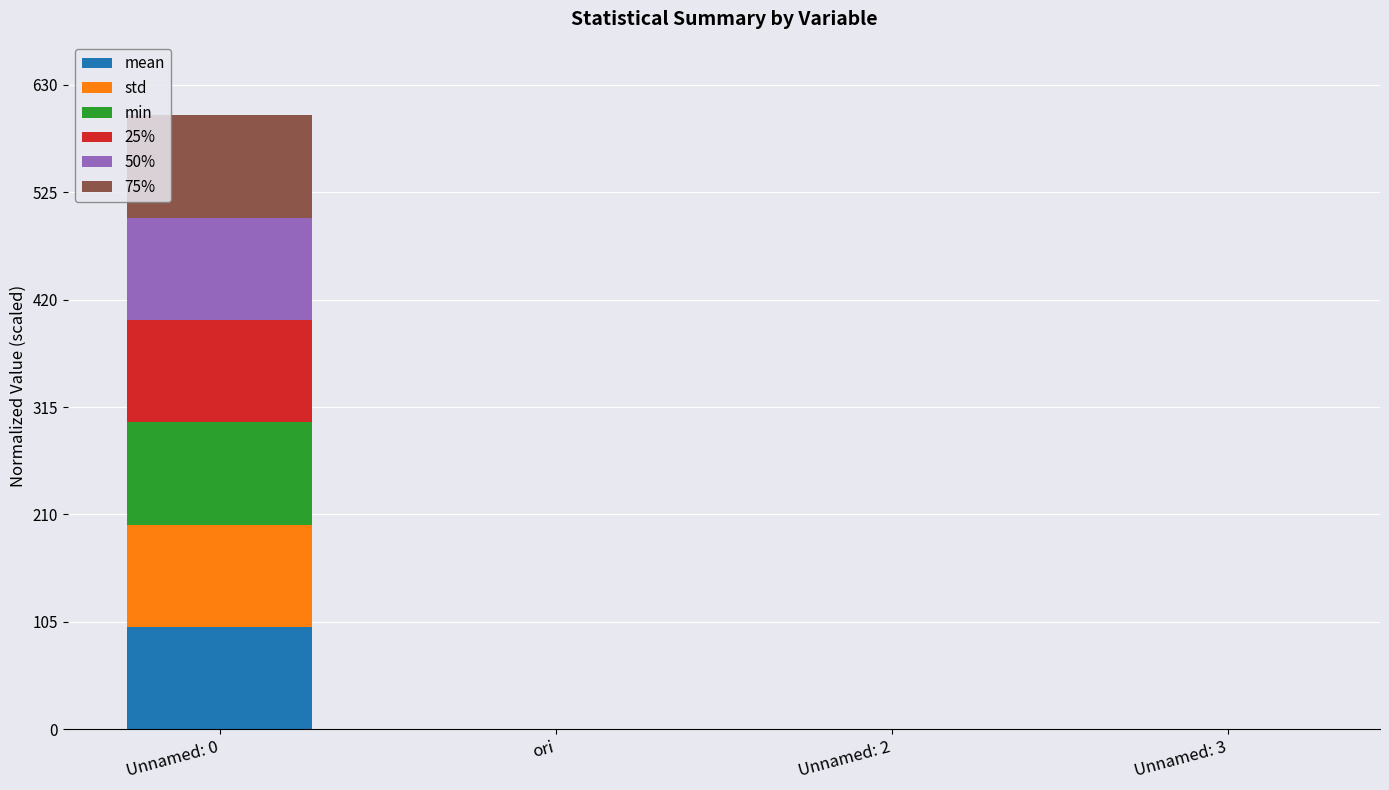

Does the chart contain stacked bars?

Yes